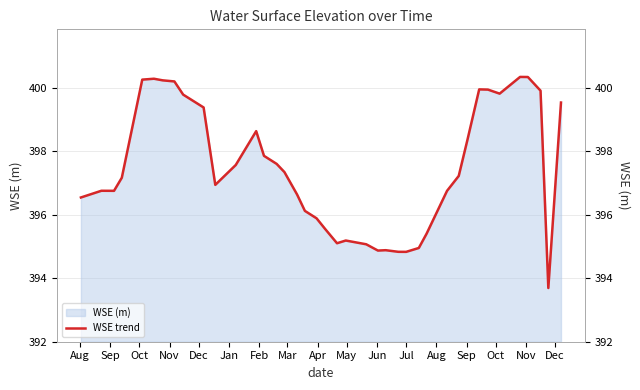

Does the chart display data point markers on the line(s)?

No